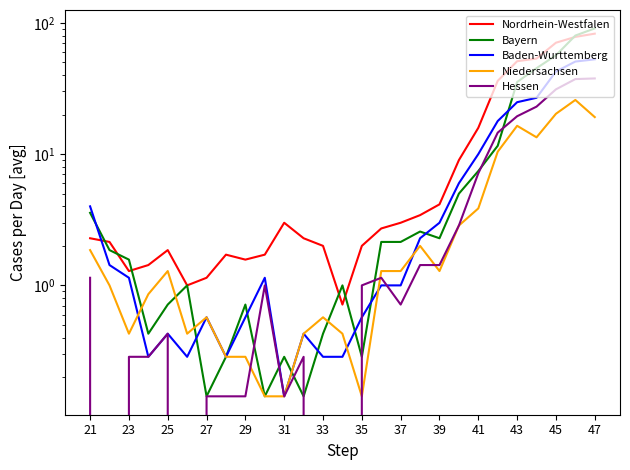

List the series in order of their peak value, lowest first.

Niedersachsen, Hessen, Baden-Wurttemberg, Nordrhein-Westfalen, Bayern